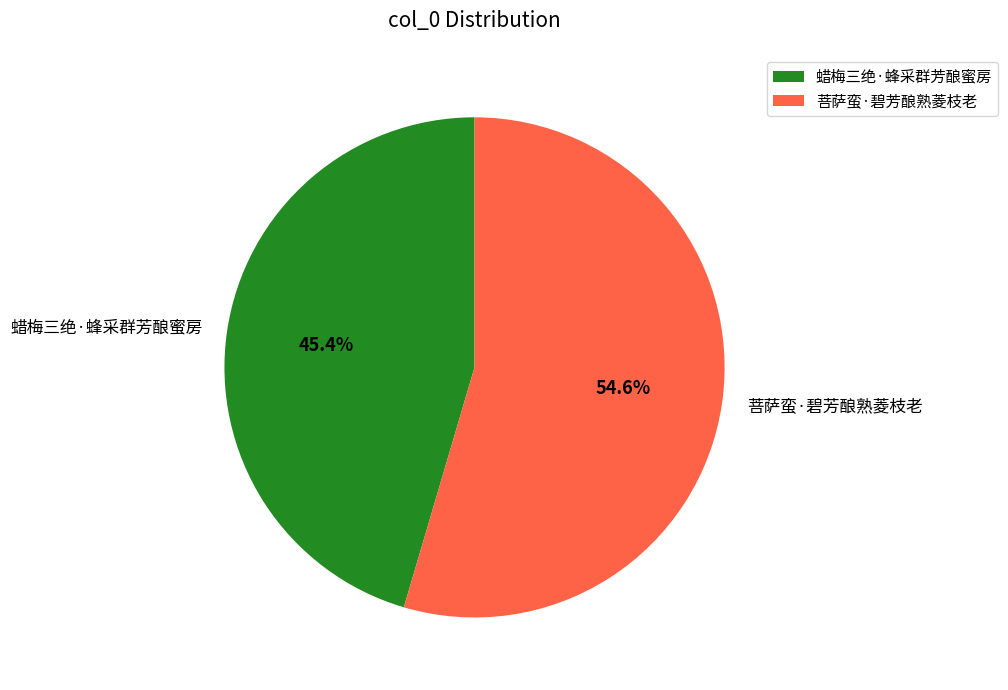

Approximately how many times larger is the value at 蜡梅三绝·蜂采群芳酿蜜房 compared to 菩萨蛮·碧芳酿熟菱枝老?

0.8